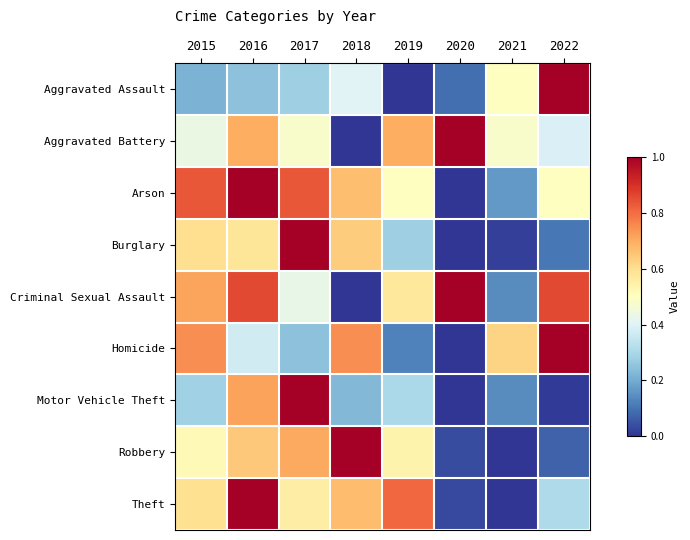

Reading left to right, transcribe all the data shown in this chart.

Aggravated Assault: 2015=0.2	2016=0.2	2017=0.3	2018=0.4	2019=0.0	2020=0.1	2021=0.5	2022=1.0
Aggravated Battery: 2015=0.4	2016=0.7	2017=0.5	2018=0.0	2019=0.7	2020=1.0	2021=0.5	2022=0.4
Arson: 2015=0.8	2016=1.0	2017=0.8	2018=0.7	2019=0.5	2020=0.0	2021=0.2	2022=0.5
Burglary: 2015=0.6	2016=0.6	2017=1.0	2018=0.6	2019=0.3	2020=0.0	2021=0.0	2022=0.1
Criminal Sexual Assault: 2015=0.7	2016=0.9	2017=0.4	2018=0.0	2019=0.6	2020=1.0	2021=0.1	2022=0.9
Homicide: 2015=0.7	2016=0.4	2017=0.2	2018=0.7	2019=0.1	2020=0.0	2021=0.6	2022=1.0
Motor Vehicle Theft: 2015=0.3	2016=0.7	2017=1.0	2018=0.2	2019=0.3	2020=0.0	2021=0.1	2022=0.0
Robbery: 2015=0.5	2016=0.6	2017=0.7	2018=1.0	2019=0.5	2020=0.0	2021=0.0	2022=0.1
Theft: 2015=0.6	2016=1.0	2017=0.6	2018=0.7	2019=0.8	2020=0.0	2021=0.0	2022=0.3